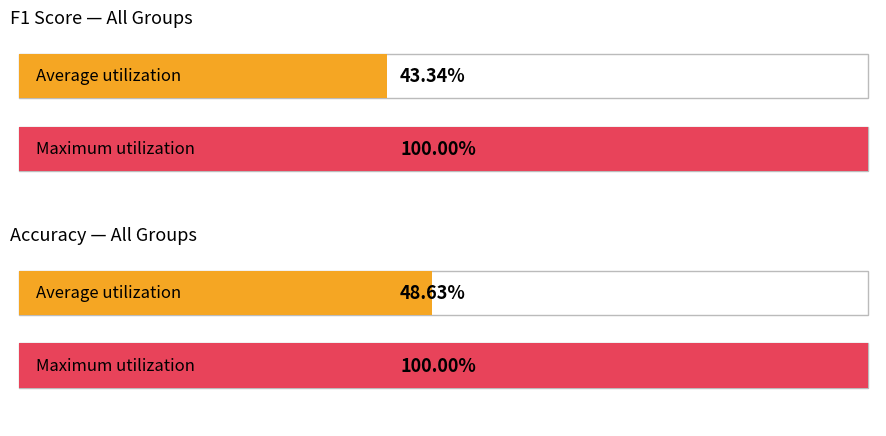

Is it true that f1 equals 0.4 at 10?

False